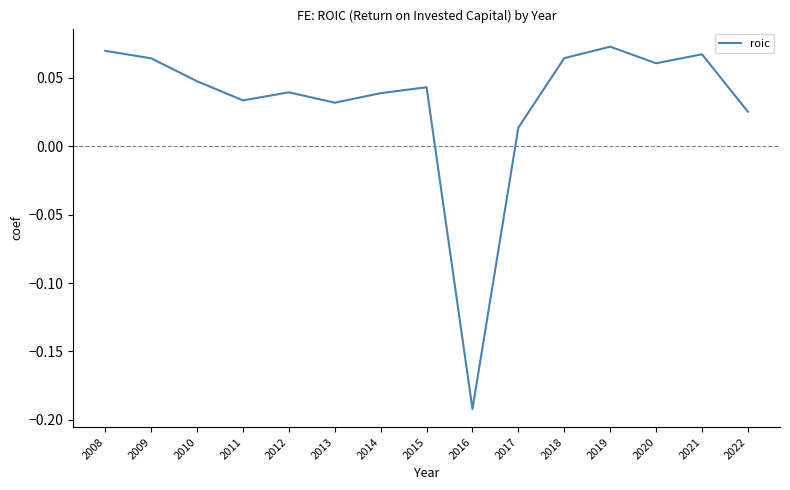

Between 2018 and 2019, which is larger?

2019